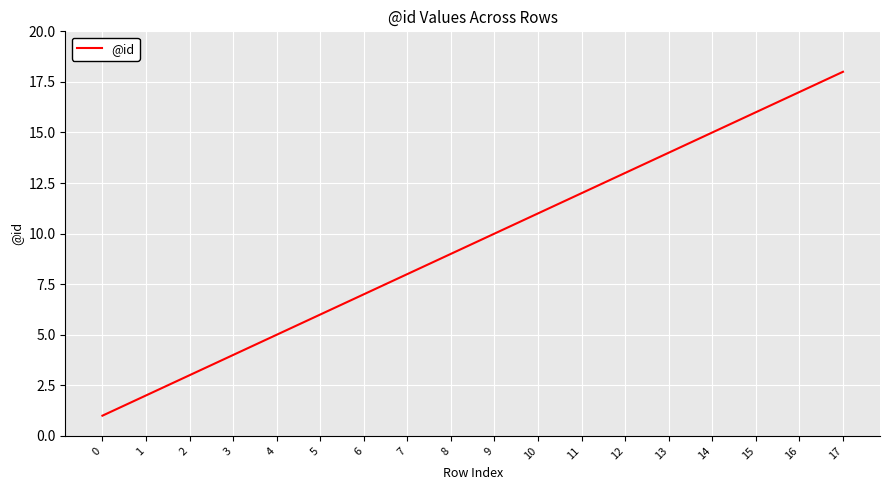

What is the change in value from 1 to 16?

+15